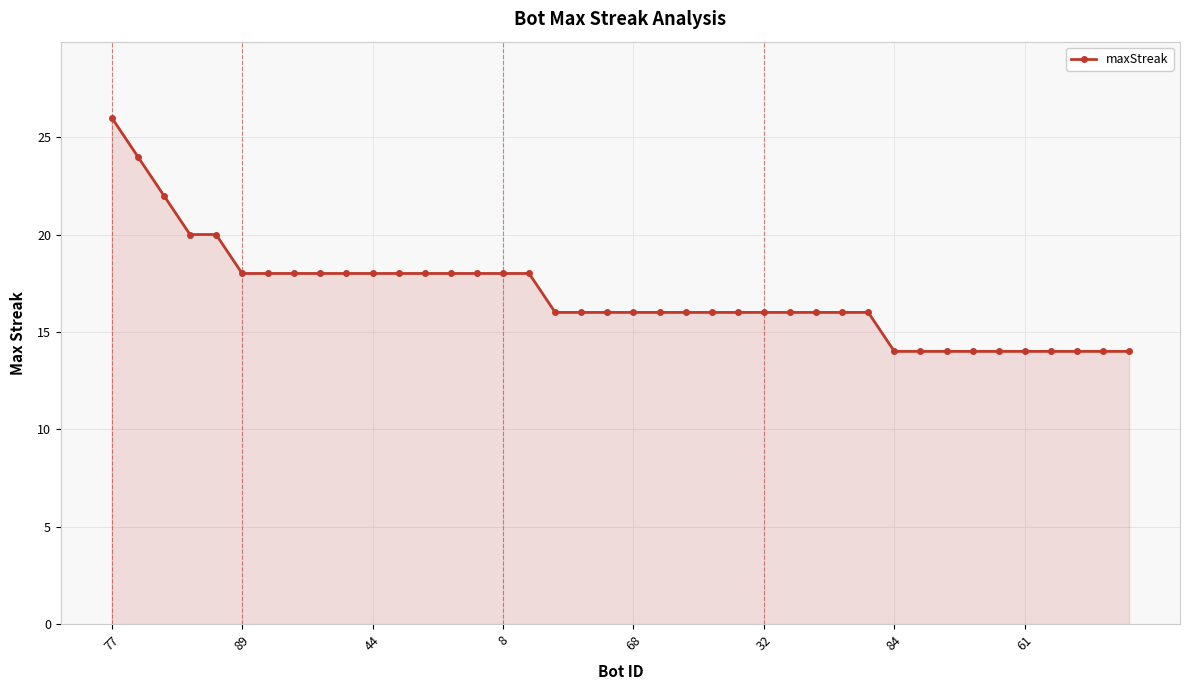

What is the smallest value displayed?

14